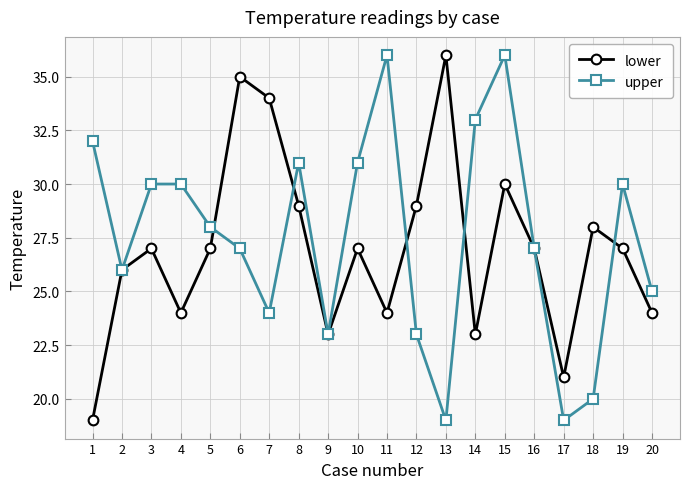

Does the chart display data point markers on the line(s)?

Yes